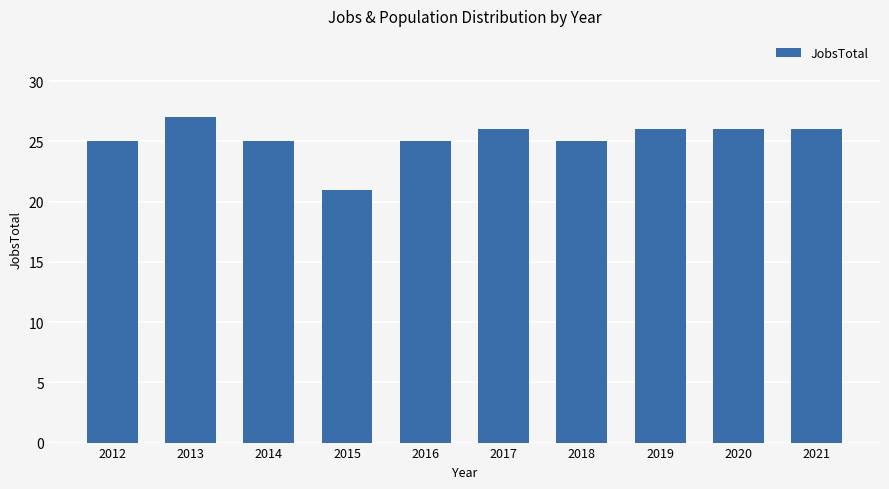

What is the value of the 3rd bar from the left?

25